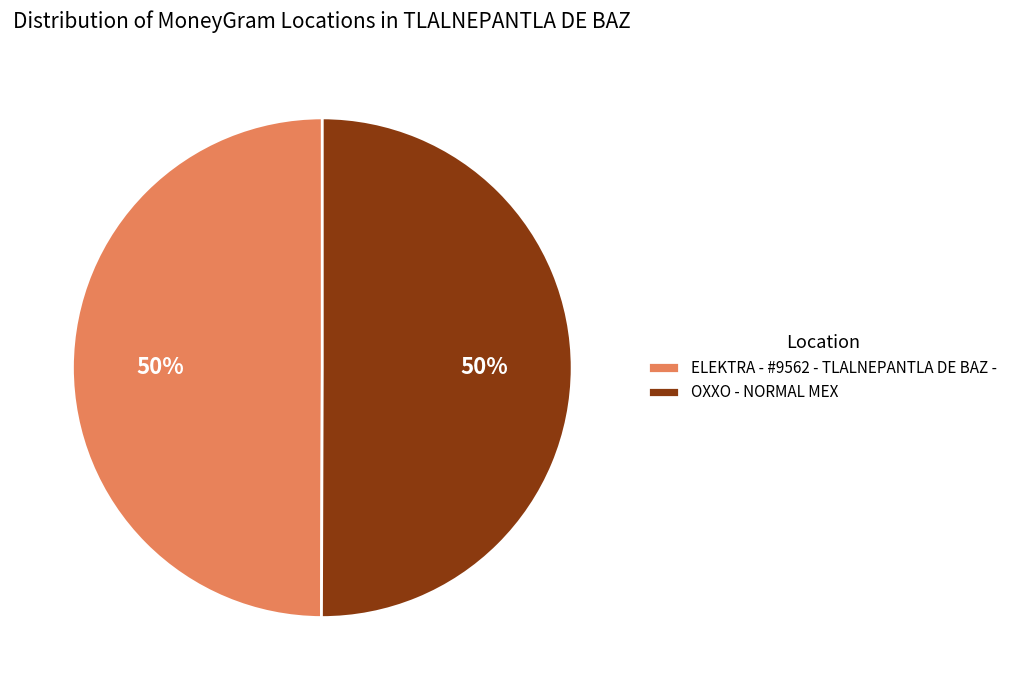

True or false: ELEKTRA - #9562 - TLALNEPANTLA DE BAZ - accounts for 63% of the total.

False